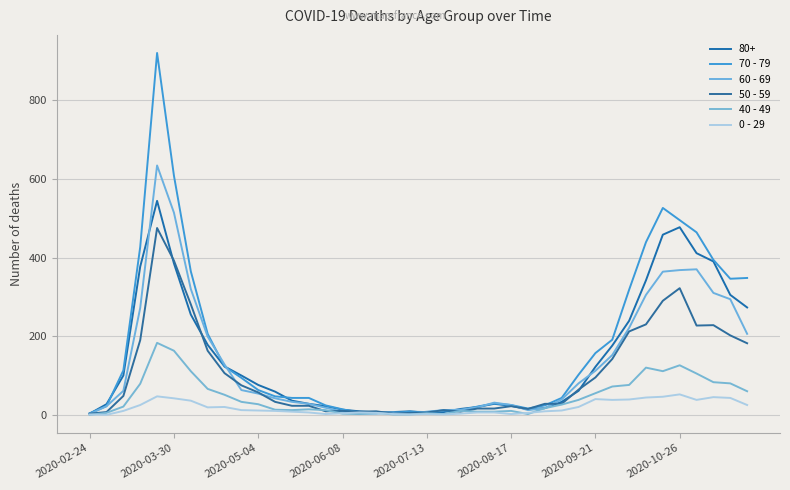

What is the difference between the maximum and minimum values in the 60 - 69 series?

632